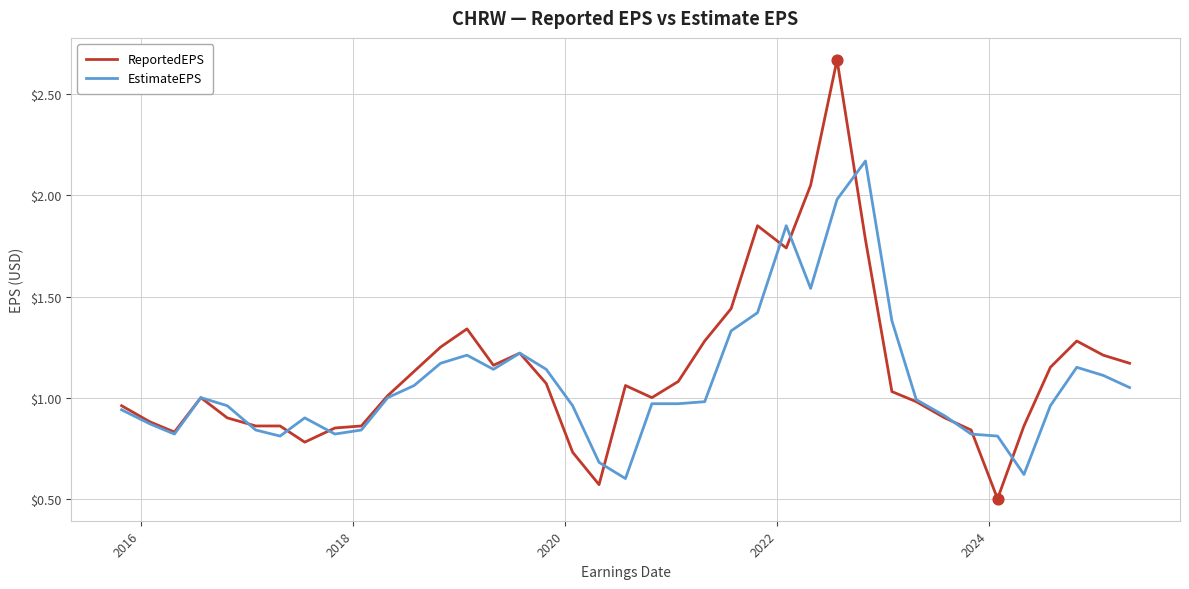

What are all the series names shown in the legend?

ReportedEPS, EstimateEPS